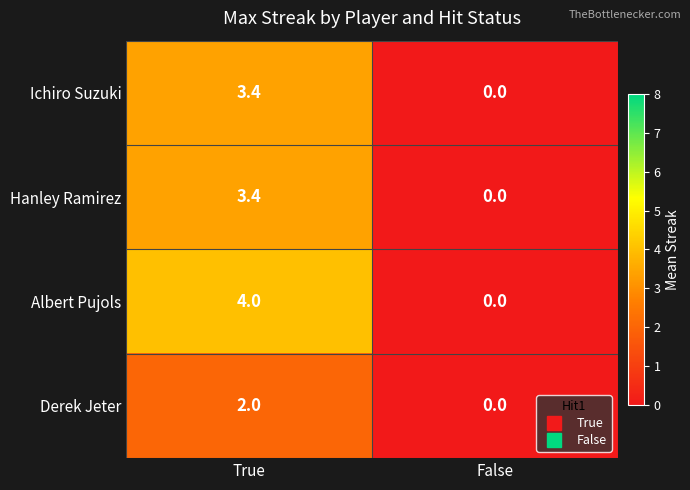

What is the difference between the highest and lowest values at True?

2.0